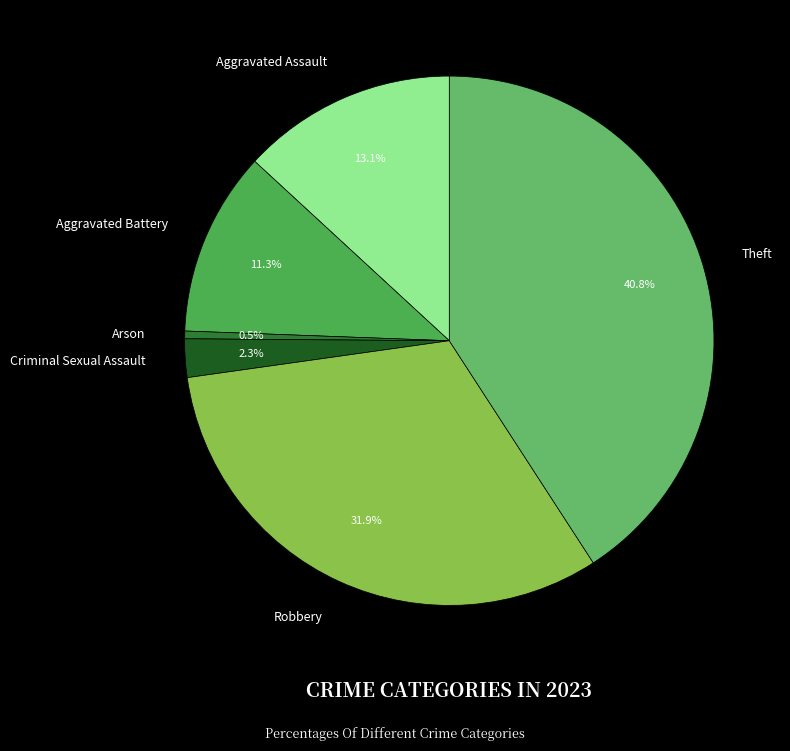

To the nearest percent, what percentage of the pie is Robbery?

32%